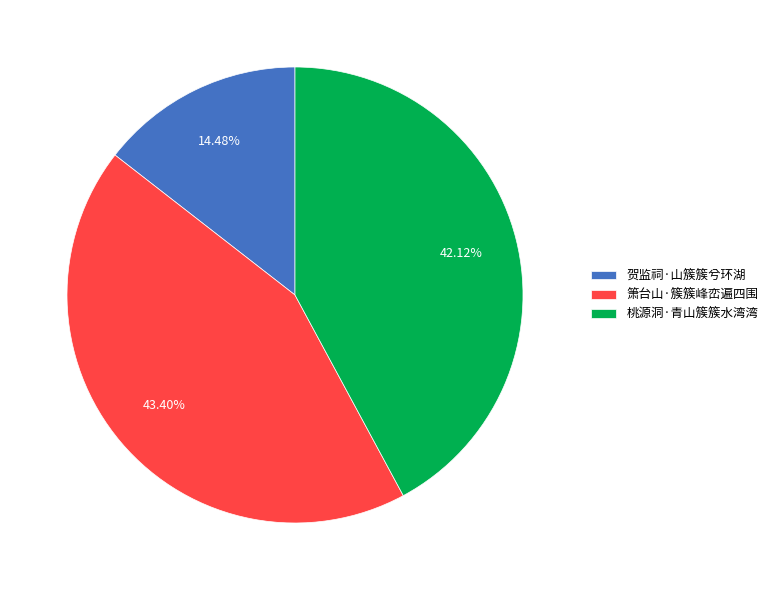

Rank the categories by value from highest to lowest.

箫台山·簇簇峰峦遍四围, 桃源洞·青山簇簇水湾湾, 贺监祠·山簇簇兮环湖